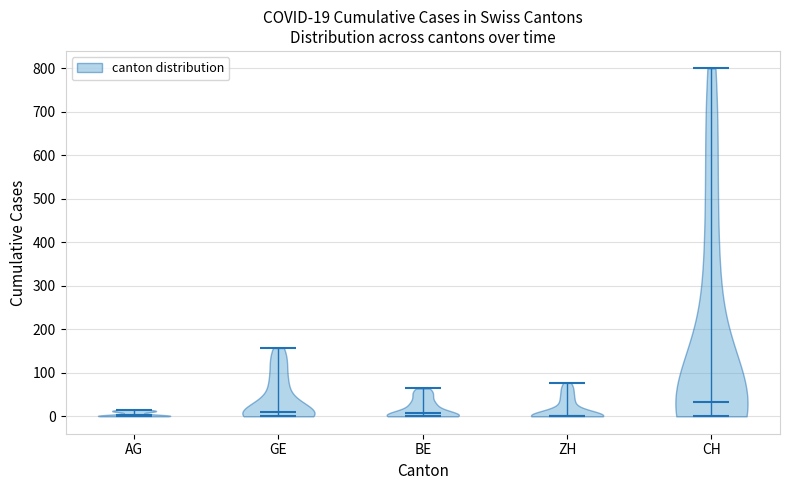

Which violin has the highest median line?

CH